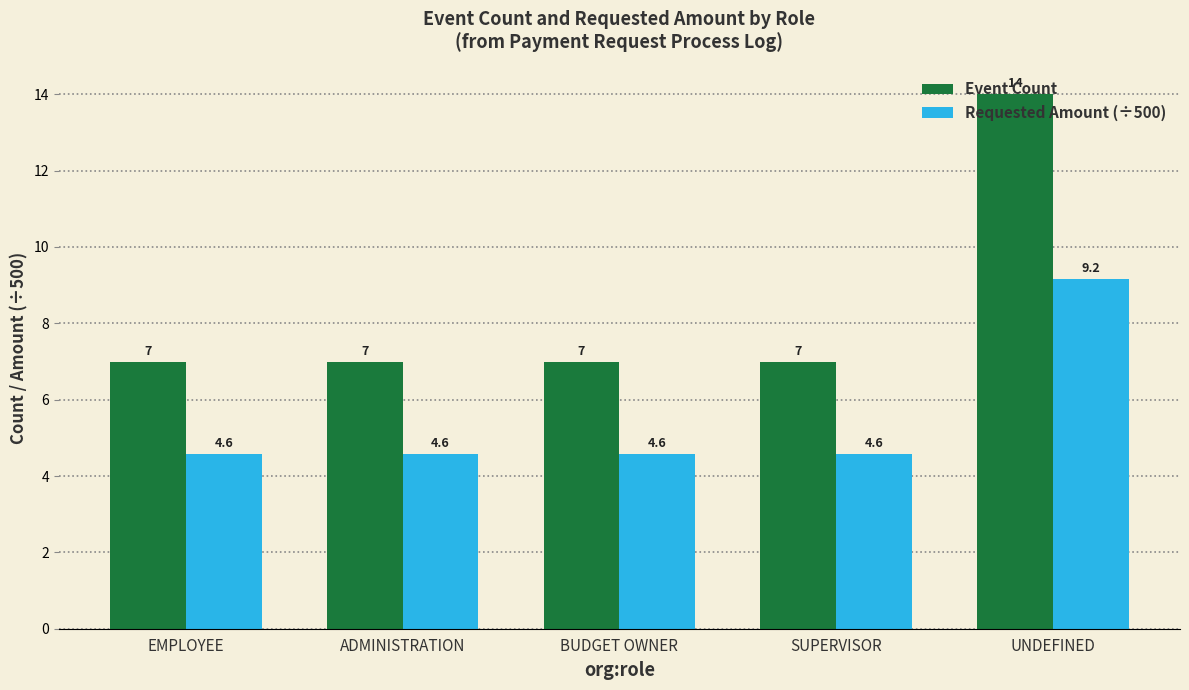

Rank the series by their average value, from lowest to highest.

Requested Amount (÷500), Event Count